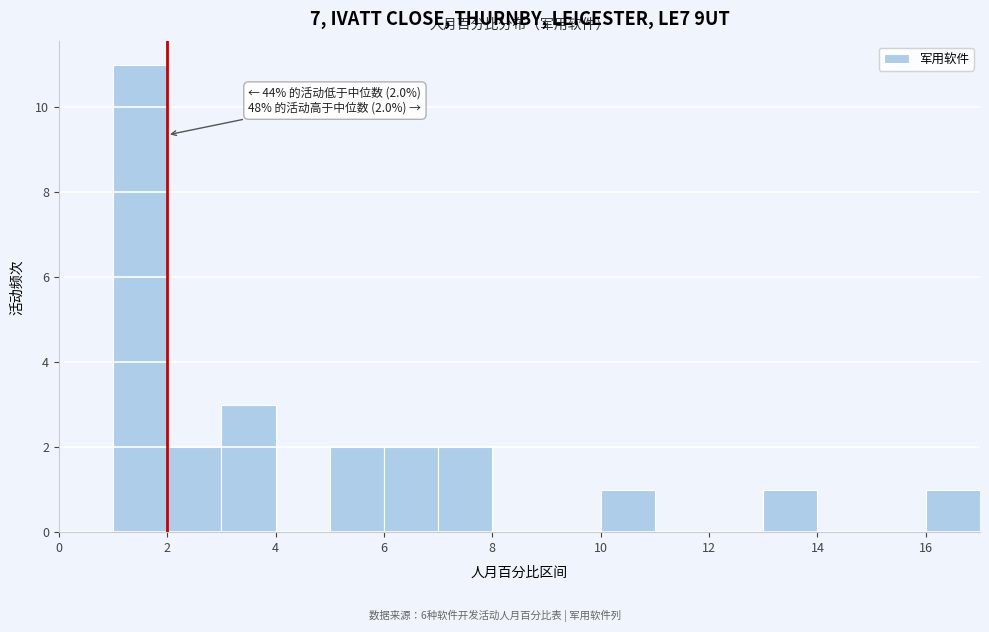

Which range on the x-axis has the tallest bar?

1 to 2